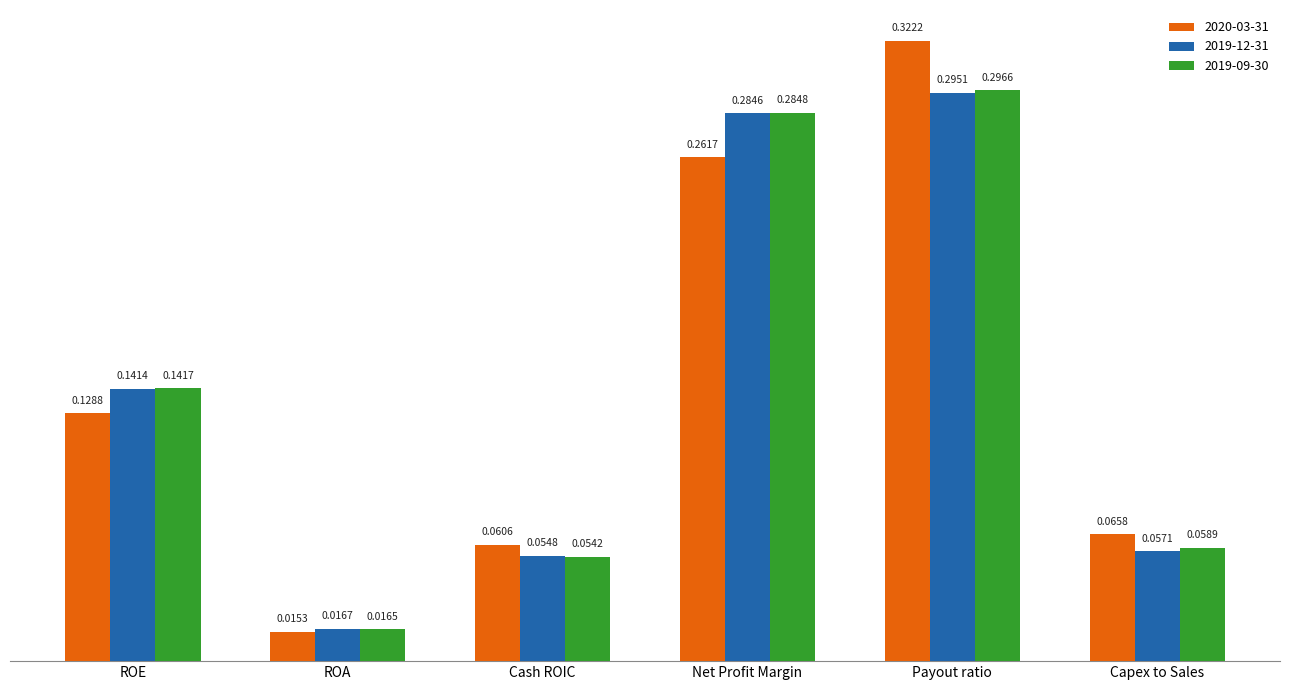

Rank the categories by 2019-09-30 value from lowest to highest.

ROA, Cash ROIC, Capex to Sales, ROE, Net Profit Margin, Payout ratio